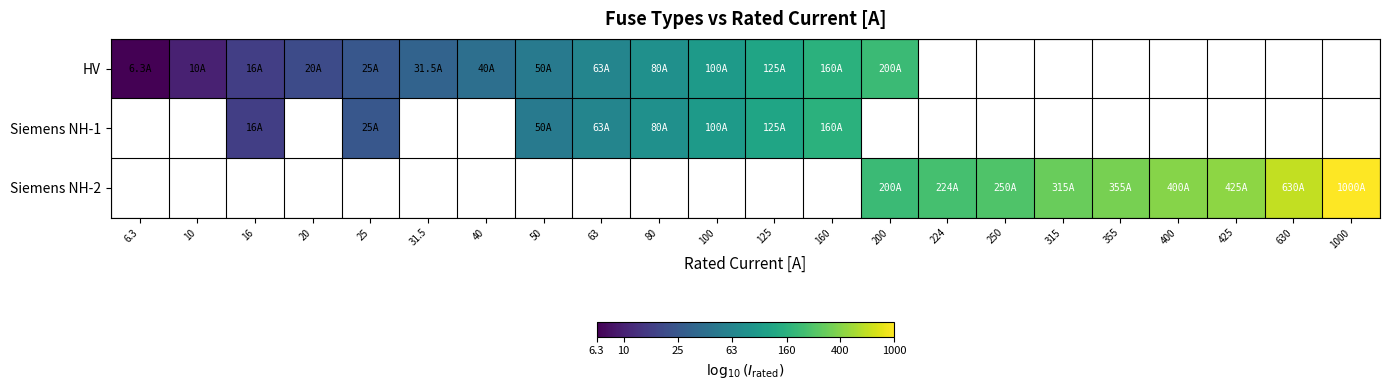

What is the minimum value shown in the chart?

0.8